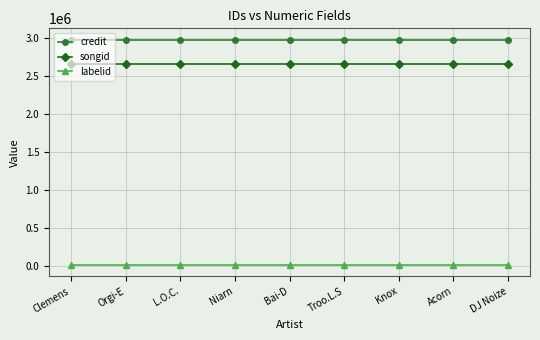

Reading left to right, what are all the values shown in this chart?

credit: Clemens=2985289	Orgi-E=2985289	L.O.C.=2985289	Niarn=2985289	Bai-D=2985289	Troo.L.S=2985289	Knox=2985289	Acorn=2985289	DJ Noize=2985289
songid: Clemens=2665505	Orgi-E=2665505	L.O.C.=2665505	Niarn=2665505	Bai-D=2665505	Troo.L.S=2665505	Knox=2665505	Acorn=2665505	DJ Noize=2665505
labelid: Clemens=15706	Orgi-E=15706	L.O.C.=15706	Niarn=15706	Bai-D=15706	Troo.L.S=15706	Knox=15706	Acorn=15706	DJ Noize=15706